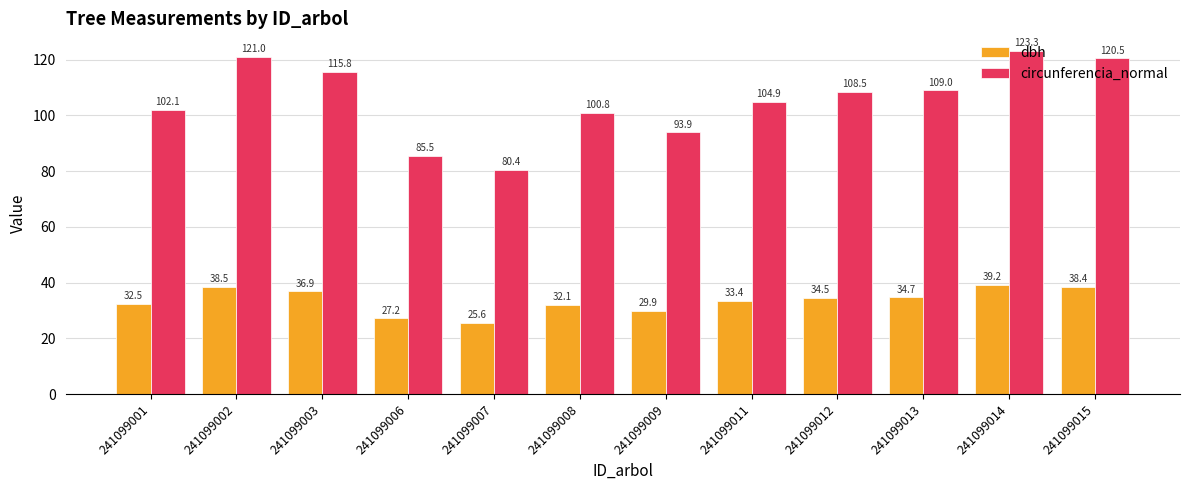

Rank the series at 241099013 from lowest to highest value.

dbh, circunferencia_normal